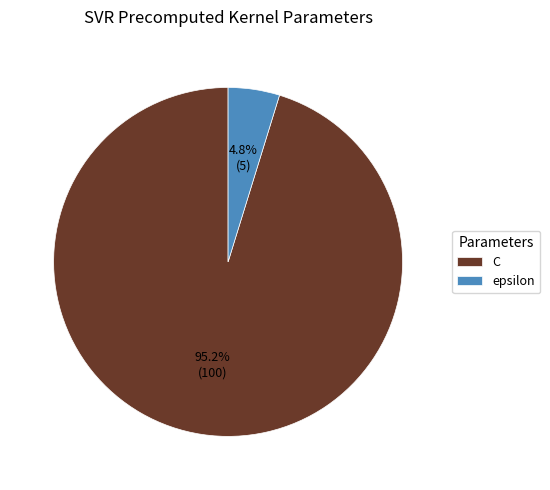

To the nearest percent, what is the average slice percentage?

50%